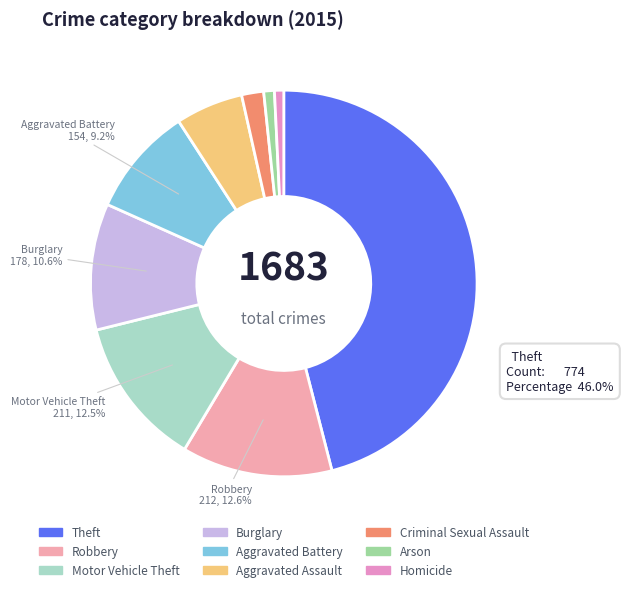

To the nearest percent, what is the difference between the Robbery and Aggravated Battery slice percentages?

3%